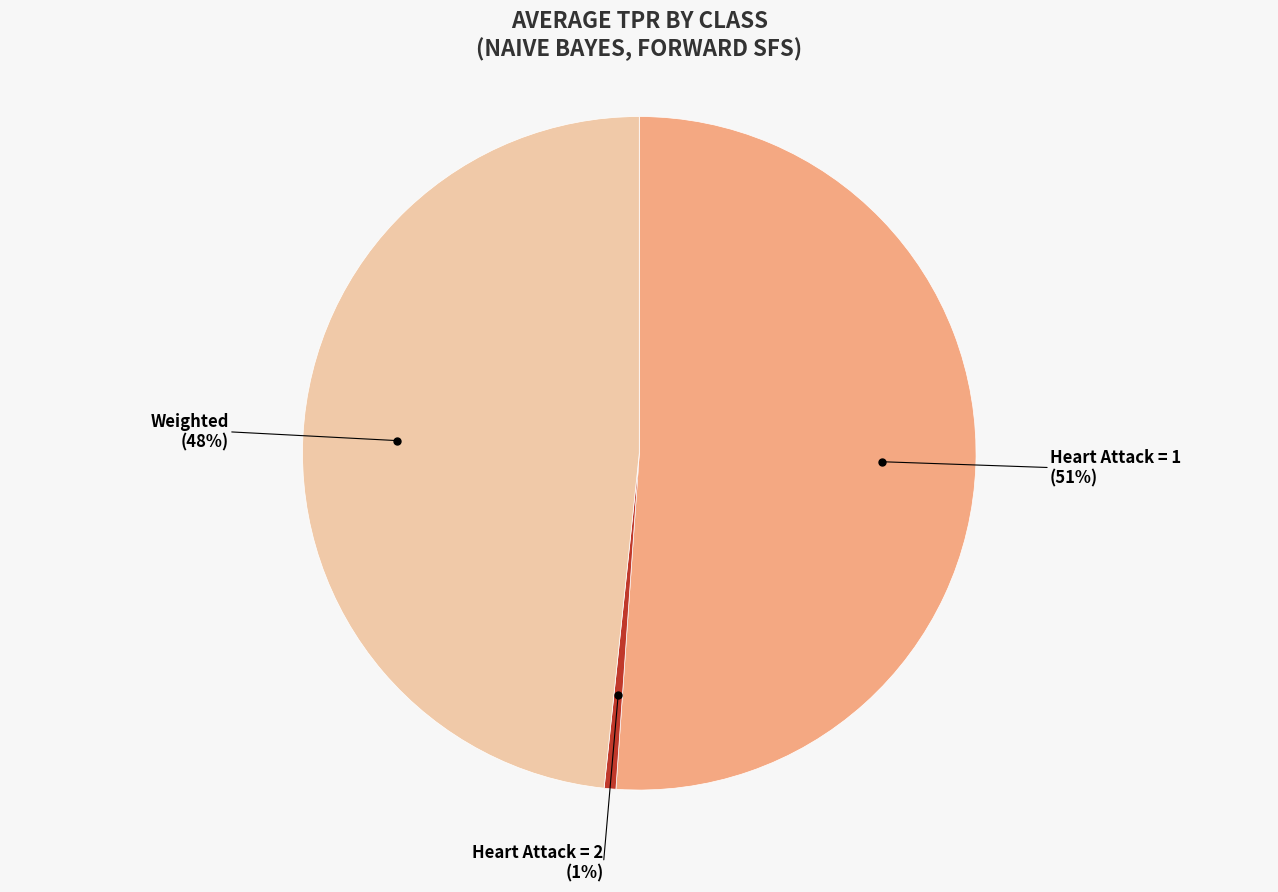

To the nearest percent, what is the average slice percentage?

33%